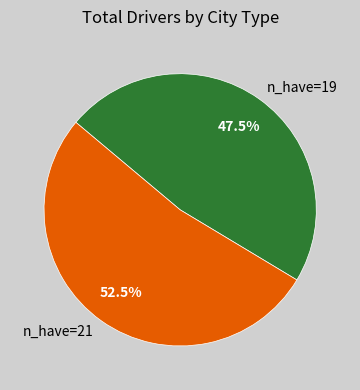

Combined, what portion of the pie is n_have=19 and n_have=21?

100.0%